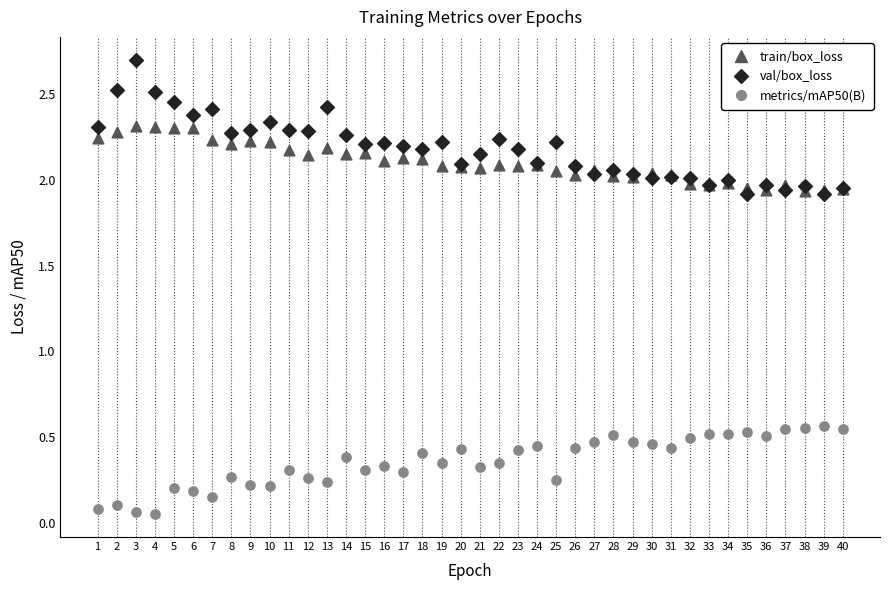

What is the X range (max minus min) for the scatter plot?

39.0